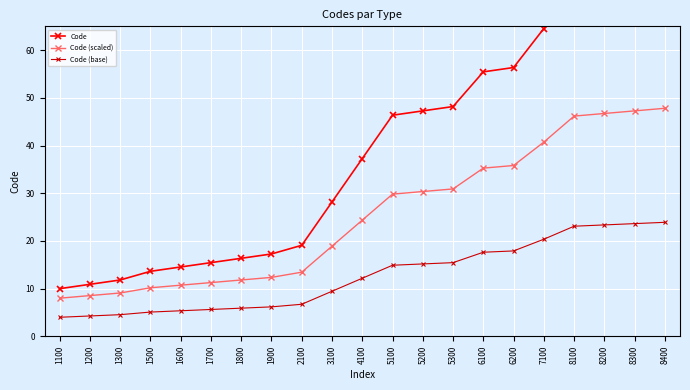

List the series in order of their peak value, highest first.

Code, Code (scaled), Code (base)